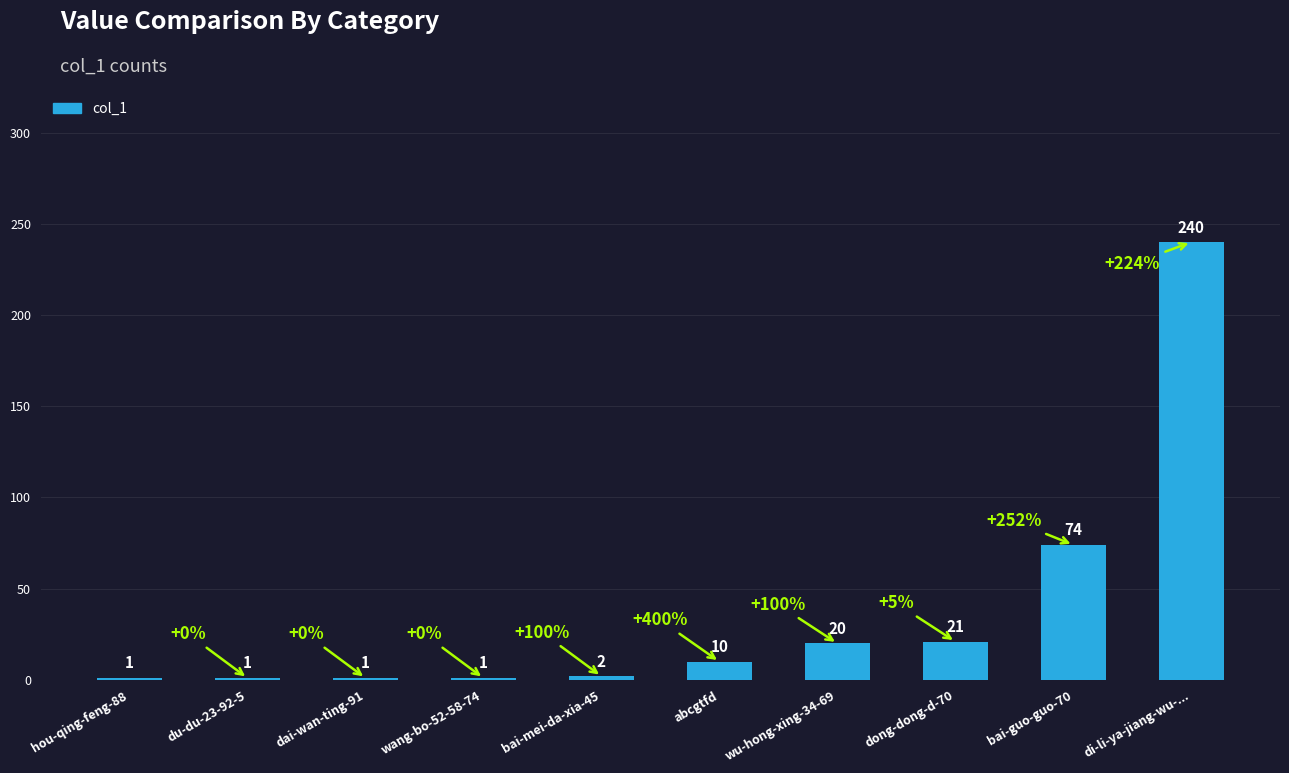

Is it true that the value at wu-hong-xing-34-69 is 35?

False